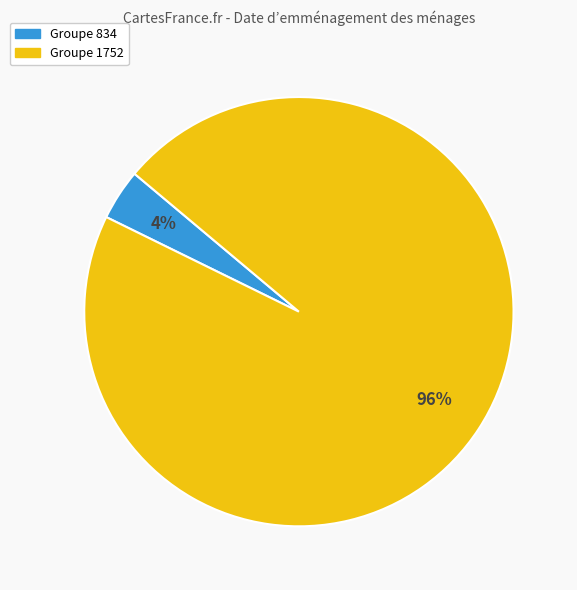

Count the number of slices in the pie.

2